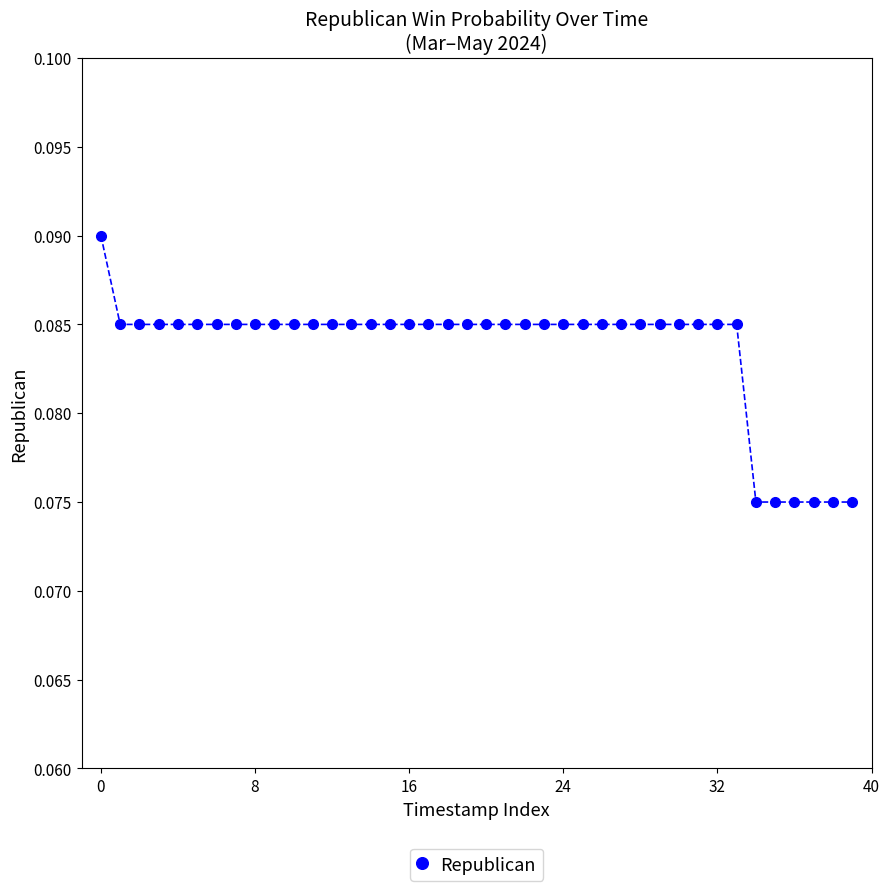

What is the sum of all values?

3.3